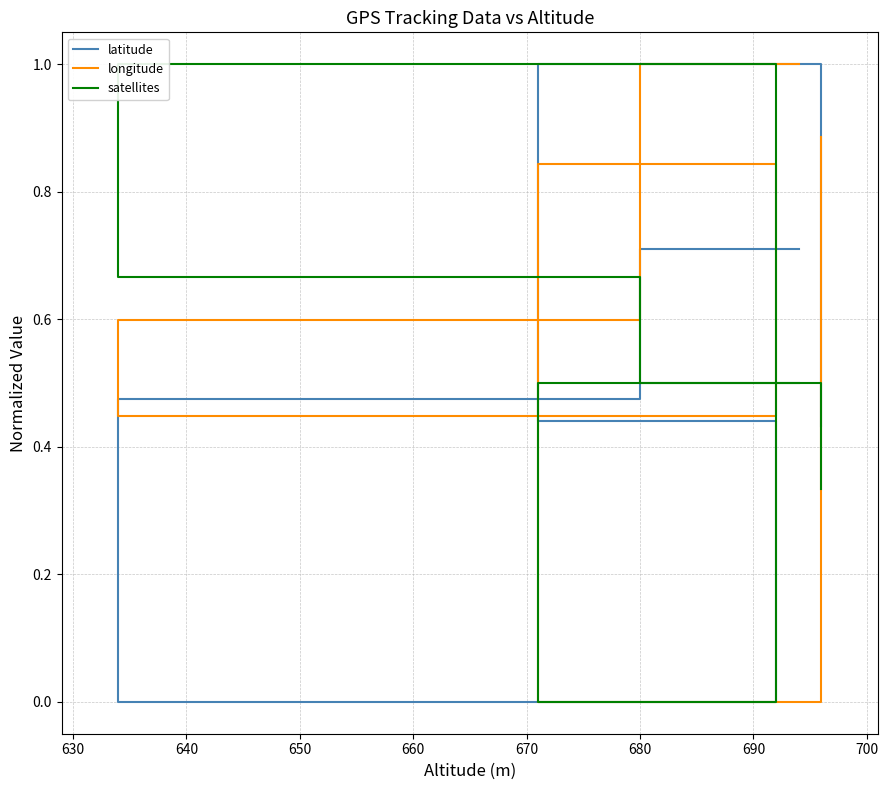

What is the average value of the latitude series?

0.5